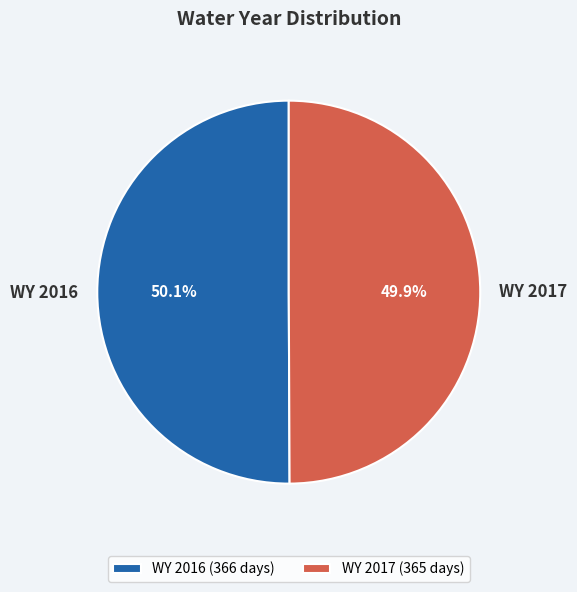

Combined, what portion of the pie is WY 2017 and WY 2016?

100.0%